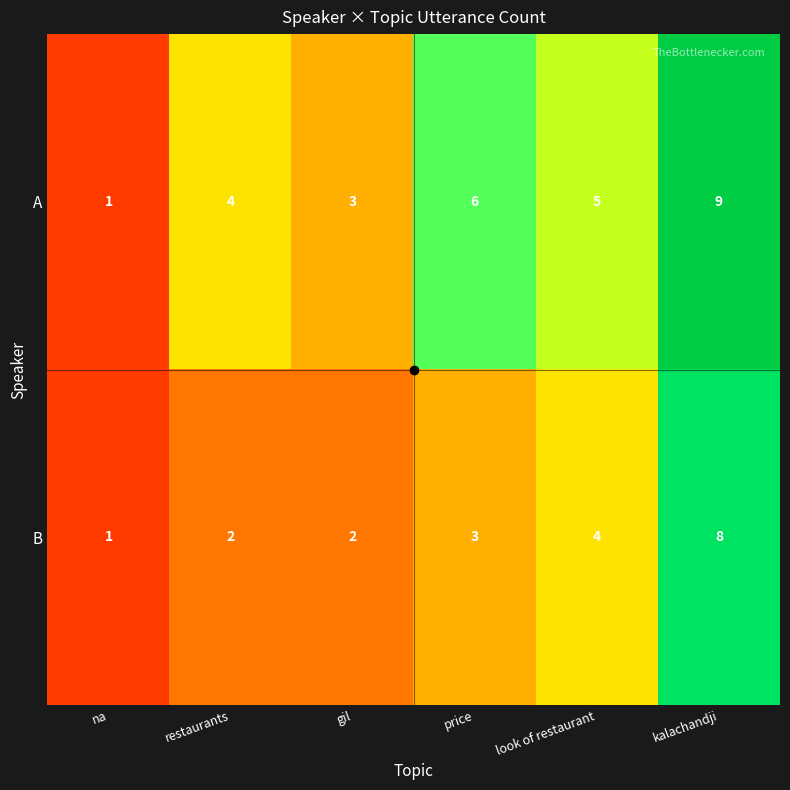

At which category is the sum across all series the highest?

kalachandji